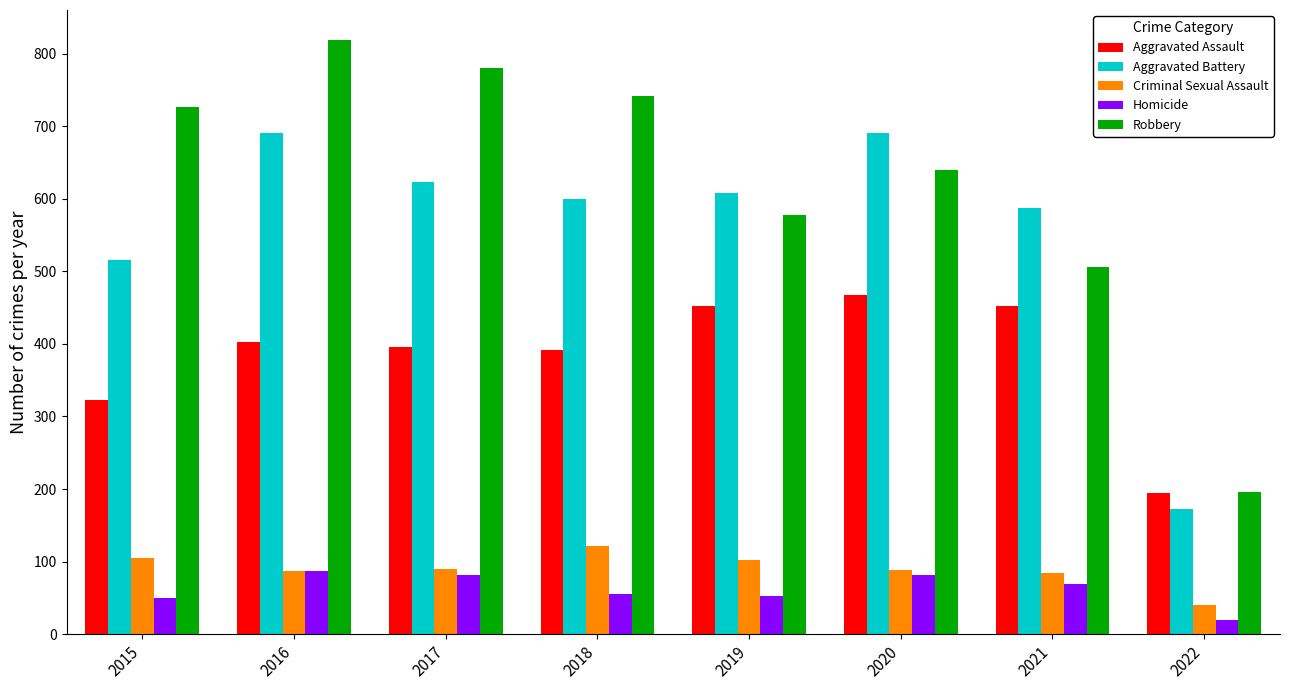

What is the value of the Robbery bar at the 3rd from the left?

780